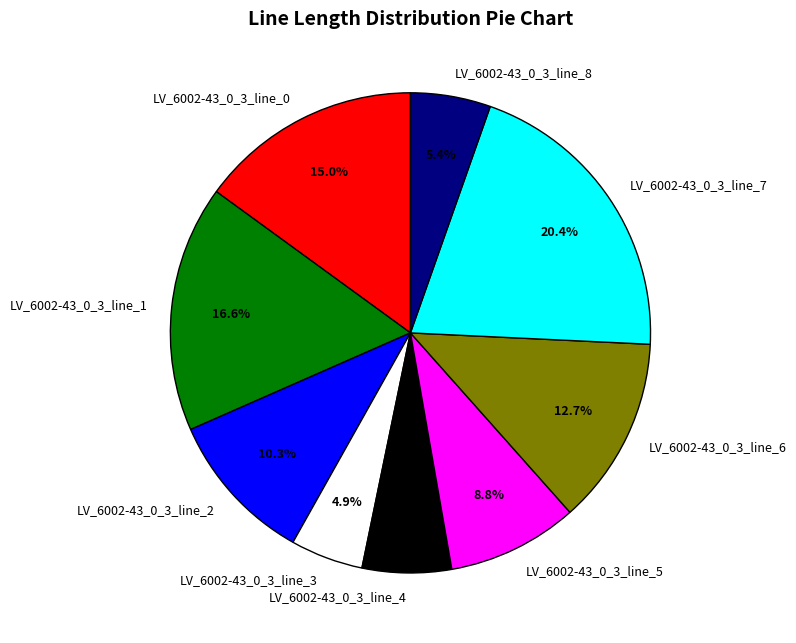

Is LV_6002-43_0_3_line_5 the majority of the pie?

No